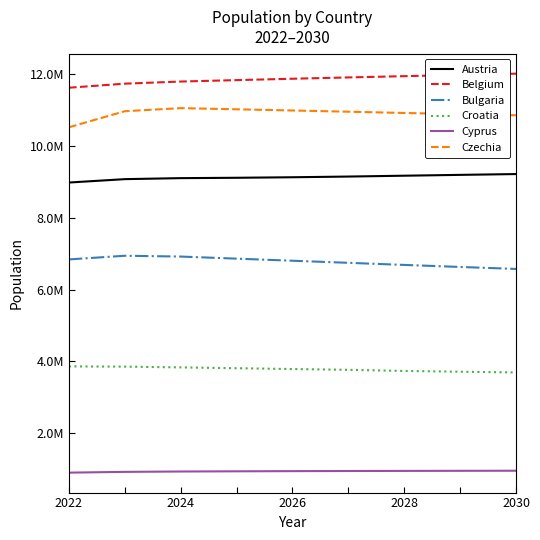

Is this an area chart (filled region under the line)?

No